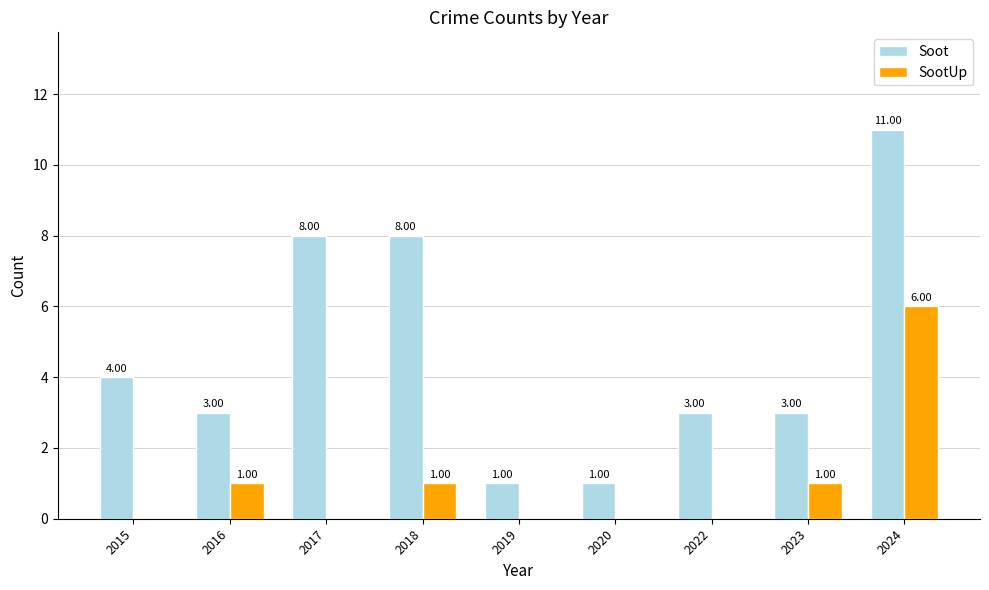

Which series has the largest total across all categories?

Soot